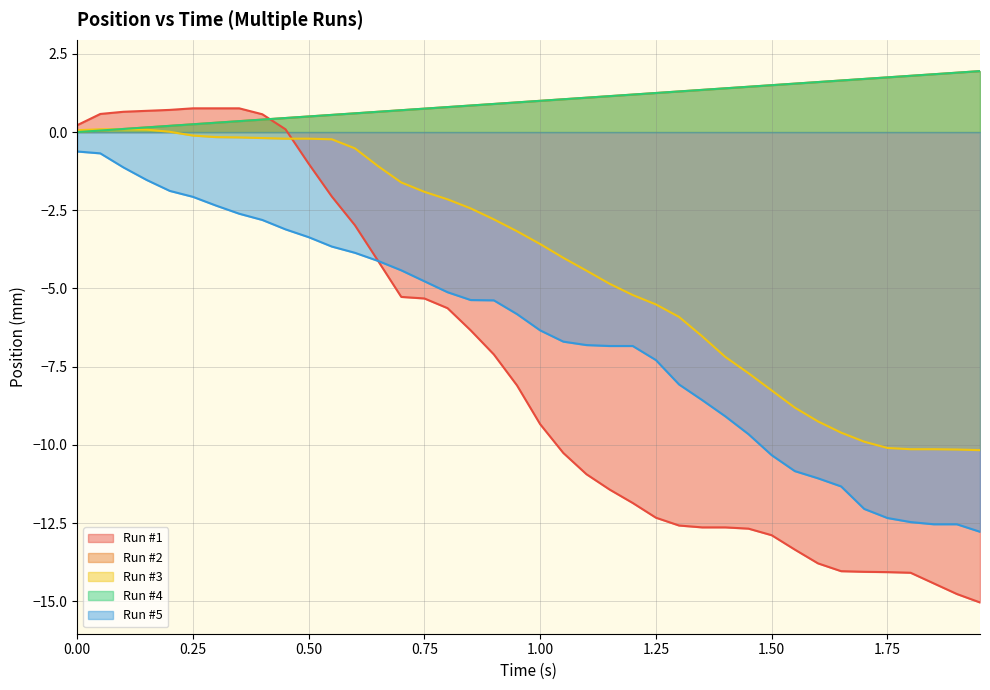

Does the chart have visible grid lines?

Yes